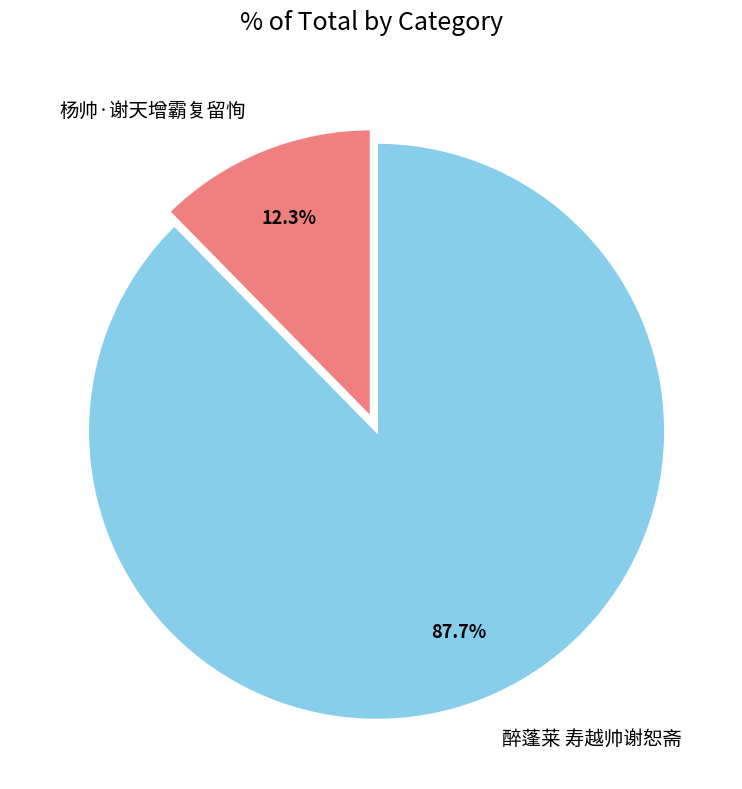

What is the largest slice in the pie chart?

醉蓬莱 寿越帅谢恕斋